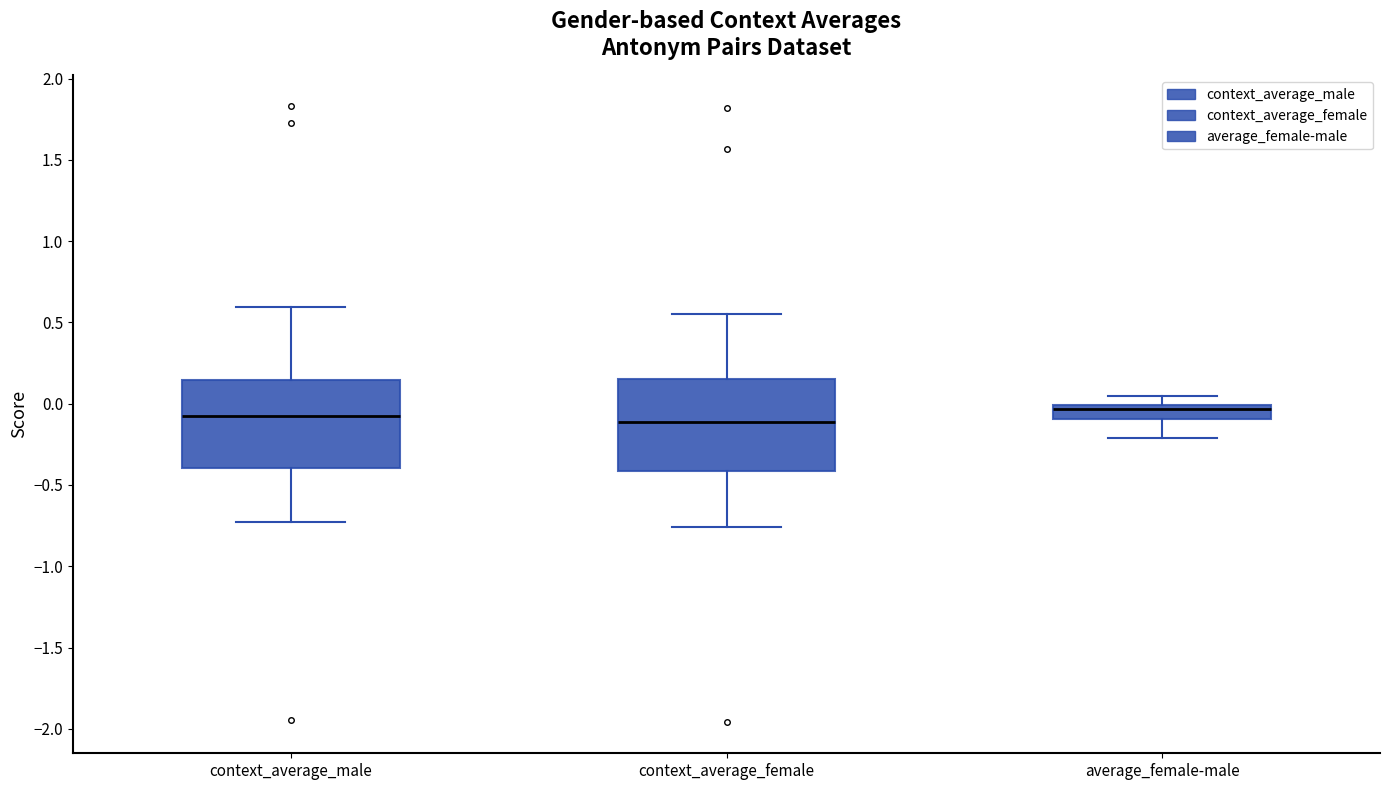

Reading left to right, read every box against the y-axis: the position of its median line, the range the box covers, and the ends of its whiskers. The values are not printed on the chart, so give them approximately, as read against the axis.

context_average_male: median -0.10, box -0.40 to 0.15, whiskers -0.75 to 0.60
context_average_female: median -0.10, box -0.40 to 0.15, whiskers -0.75 to 0.55
average_female-male: median -0.05, box -0.10 to 0.00, whiskers -0.20 to 0.05